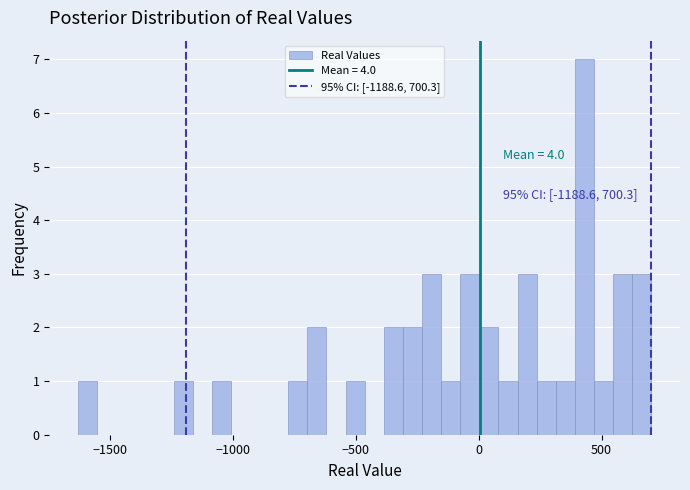

Around what value on the x-axis is the tallest bar? Give the approximate position of its centre, as read against the axis.

450